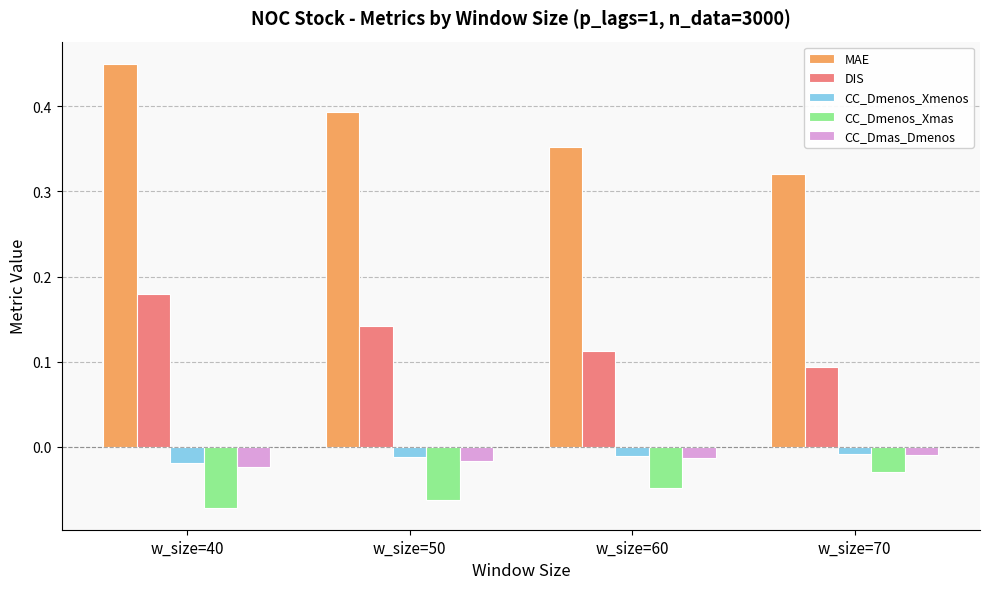

What is the difference between the highest and lowest values at w_size=50?

0.5